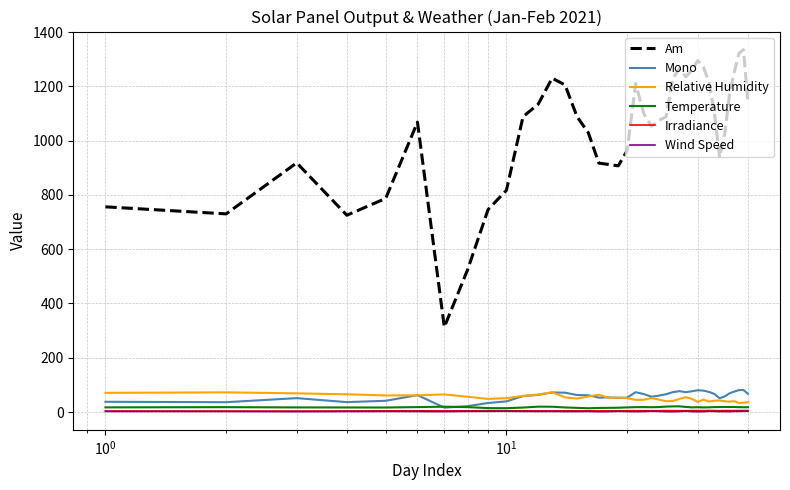

What are all the series names shown in the legend?

Am, Mono, Relative Humidity, Temperature, Irradiance, Wind Speed